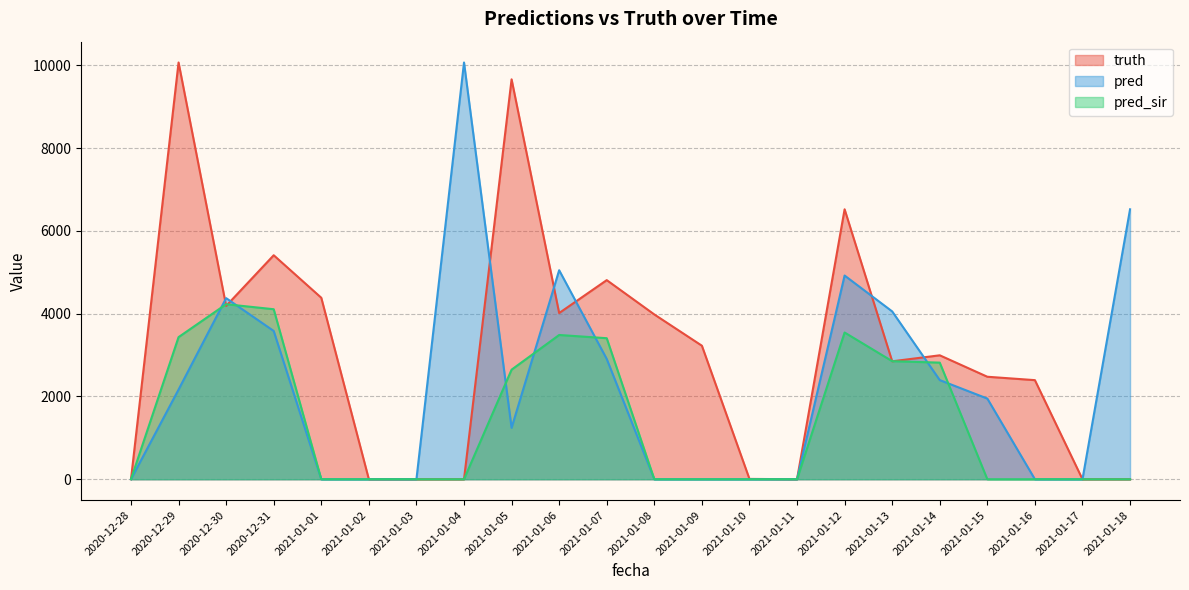

The pred series shows 0 at 2020-12-28. True or false?

True